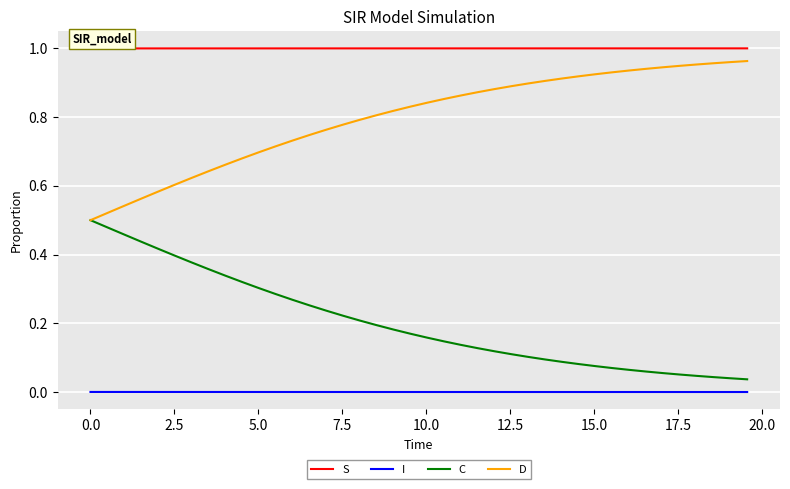

True or false: C and I intersect in this chart.

False